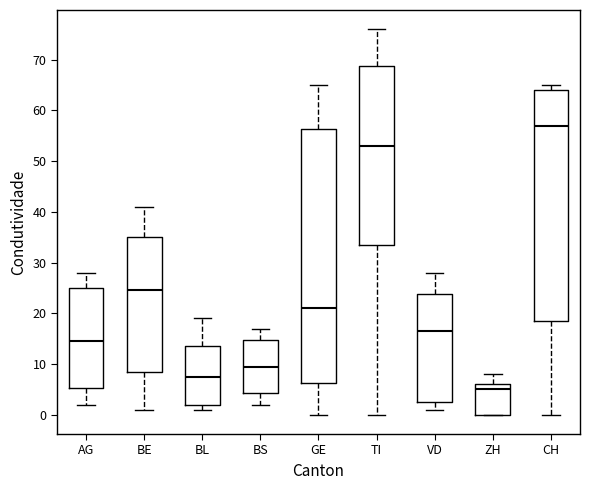

Reading left to right, transcribe this box plot: for each box, give where its median line is, the range the box spans, and where its two whiskers end, as read against the y-axis. The values are not printed on the chart, so give them approximately, as read against the axis.

AG: median 15, box 5 to 25, whiskers 2 to 28
BE: median 25, box 9 to 35, whiskers 1 to 41
BL: median 8, box 2 to 14, whiskers 1 to 19
BS: median 10, box 4 to 15, whiskers 2 to 17
GE: median 21, box 6 to 56, whiskers 0 to 65
TI: median 53, box 34 to 69, whiskers 0 to 76
VD: median 17, box 3 to 24, whiskers 1 to 28
ZH: median 5, box 0 to 6, whiskers 0 to 8
CH: median 57, box 19 to 64, whiskers 0 to 65